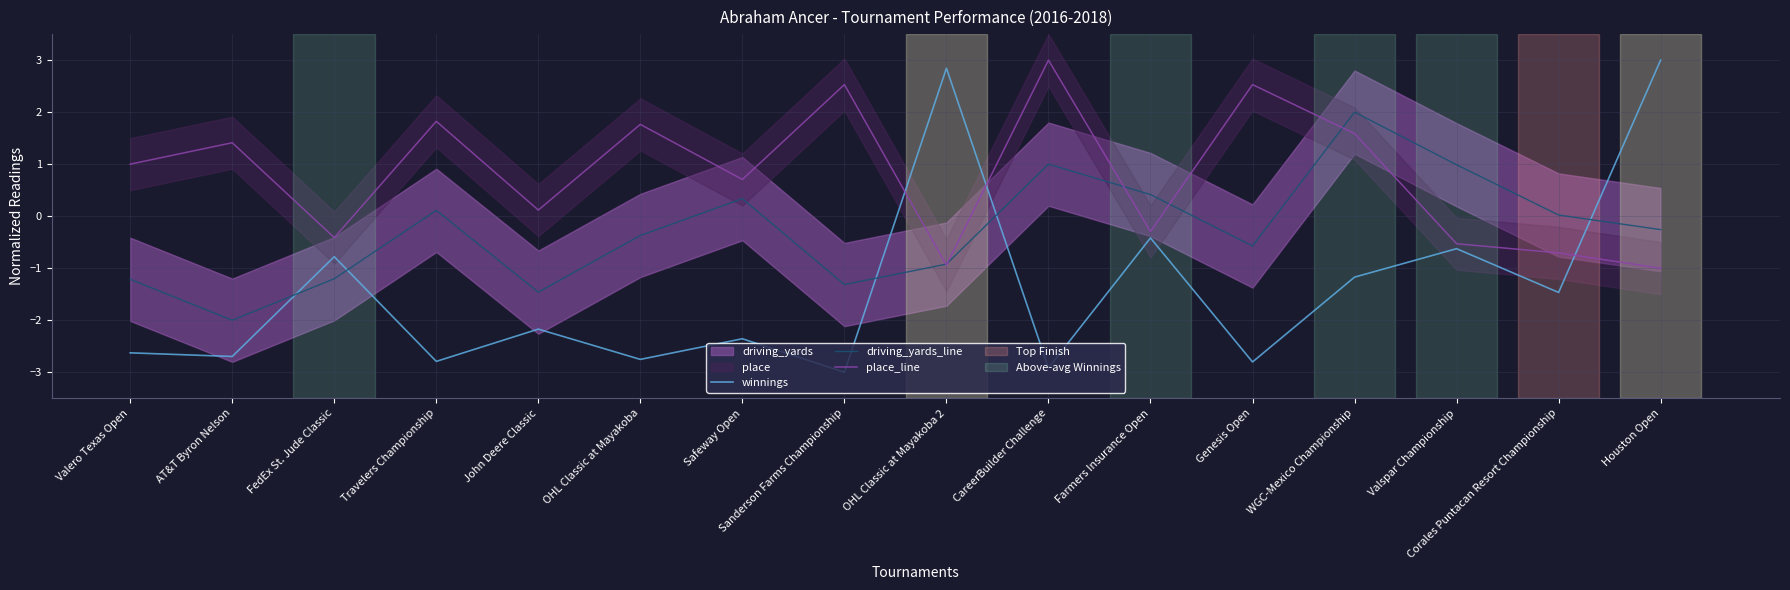

How many positive values does the place_line series have?

10